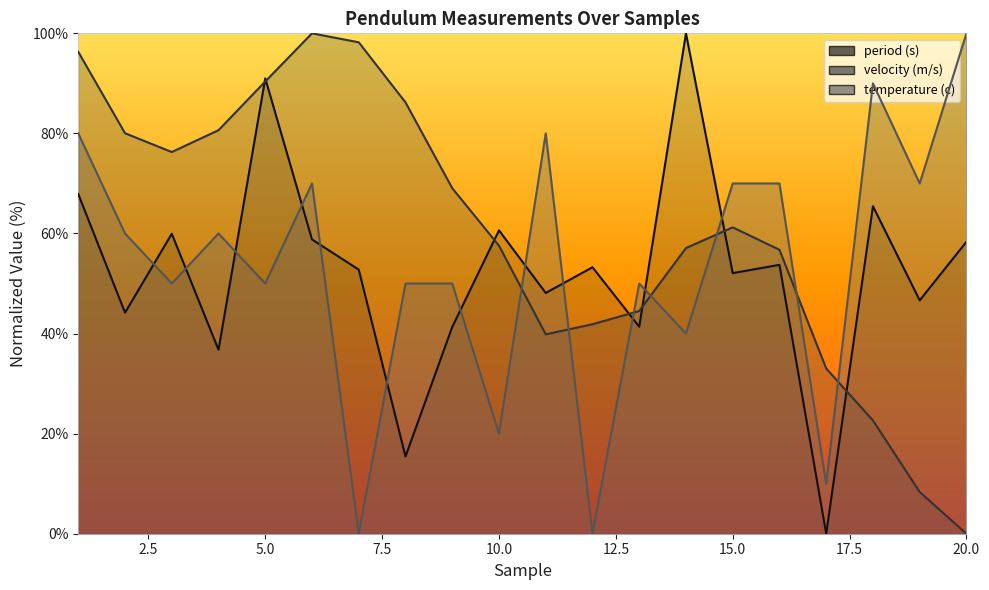

What is the sum of all period (s) (line) values?

1047.7